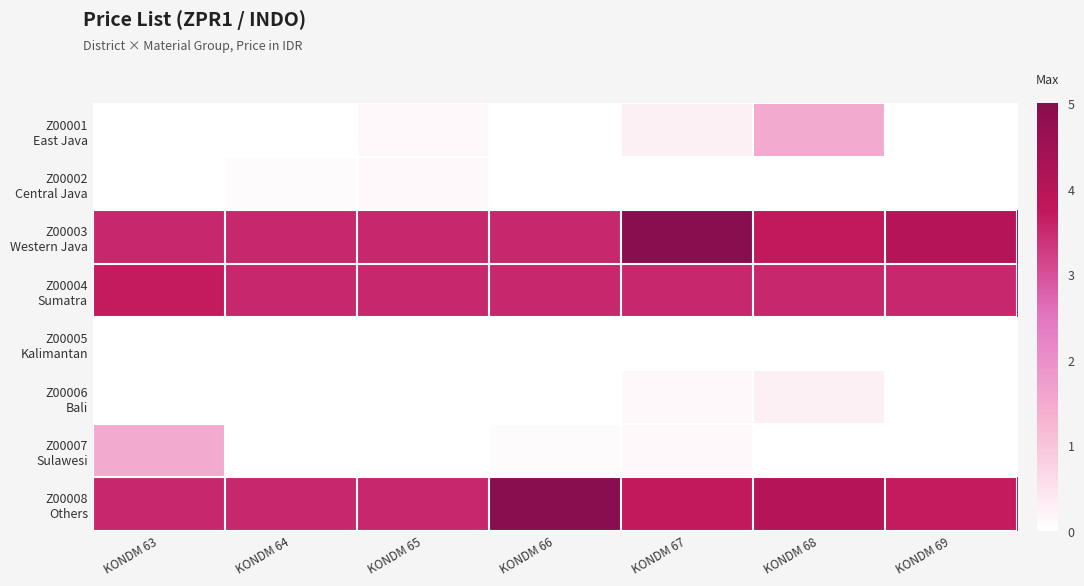

At KONDM 64, list the series in order from largest to smallest.

Z00003 Western Java, Z00004 Sumatra, Z00008 Others, Z00002 Central Java, Z00001 East Java, Z00005 Kalimantan, Z00006 Bali, Z00007 Sulawesi